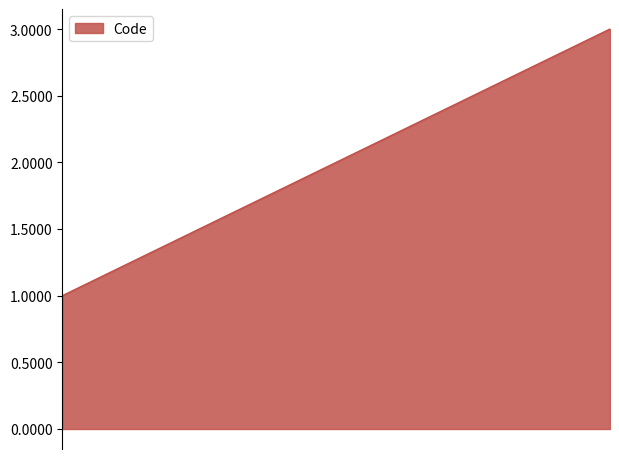

Reading left to right, transcribe all the data shown in this chart.

1	2	3